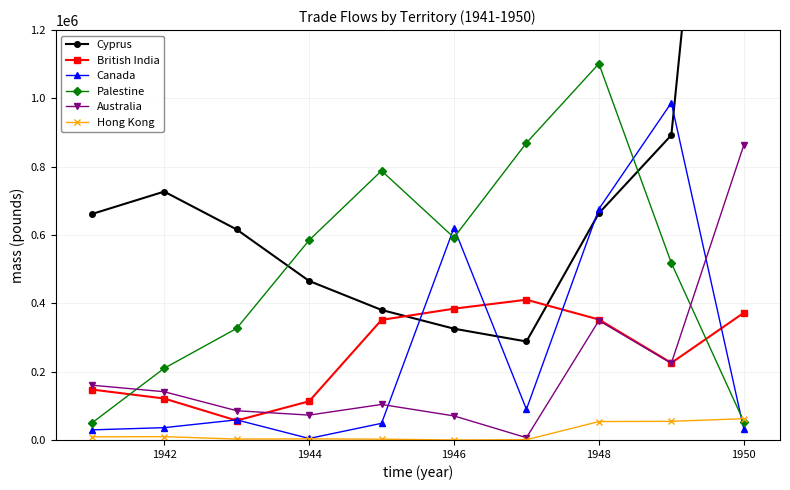

What is the maximum value for Canada?

987136